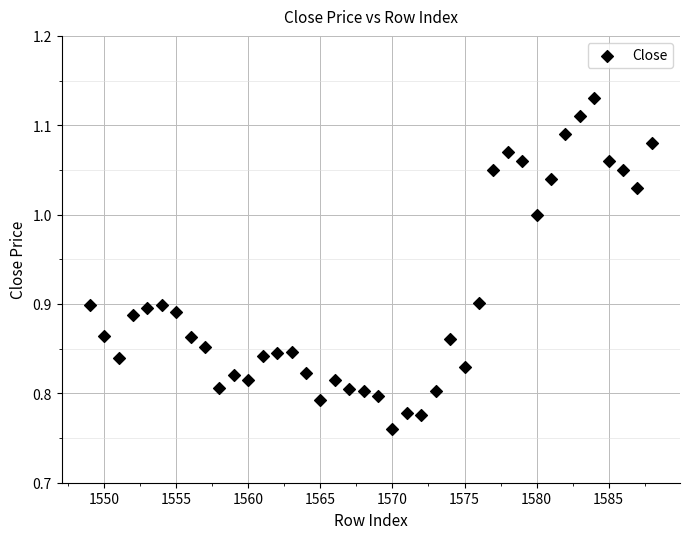

What is the range of X values (max minus min)?

39.0